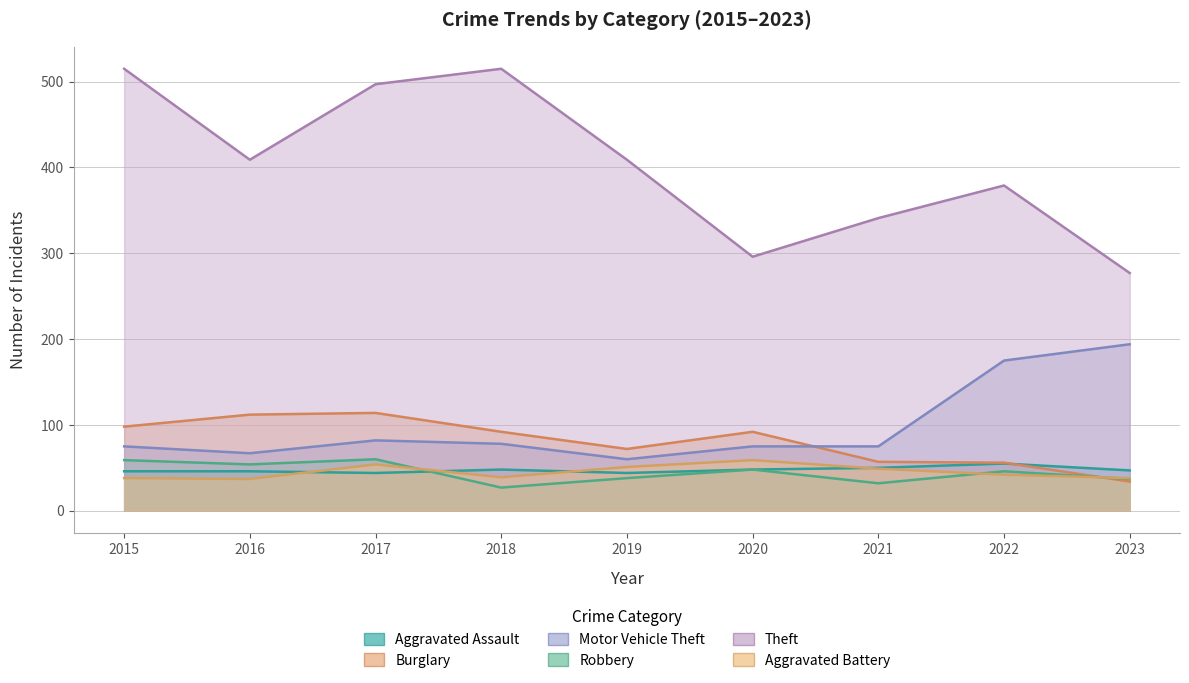

True or false: Aggravated Battery has more than 1 points higher than both neighbors.

True